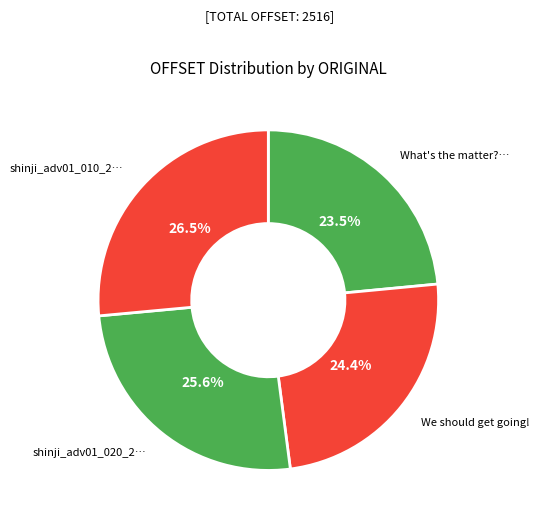

How many slices are in this pie chart?

4